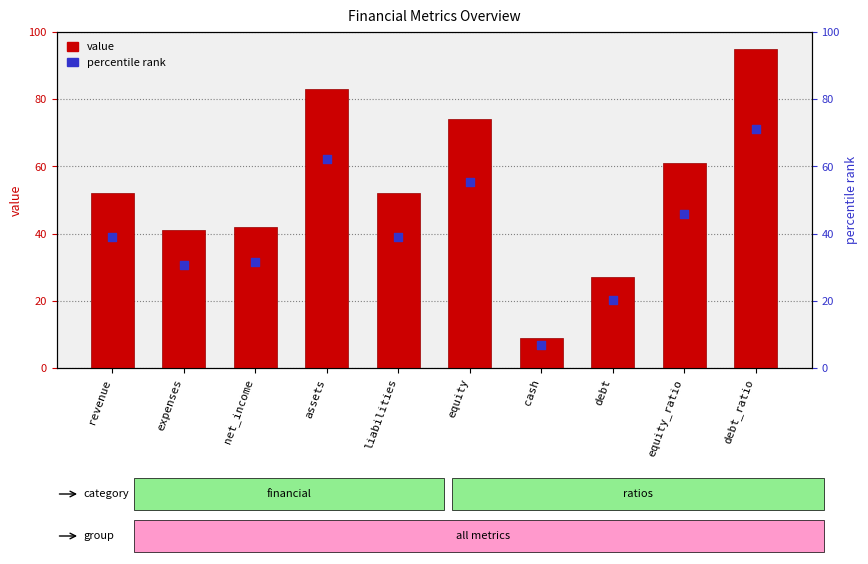

At how many categories does at least one series exceed 61?

3